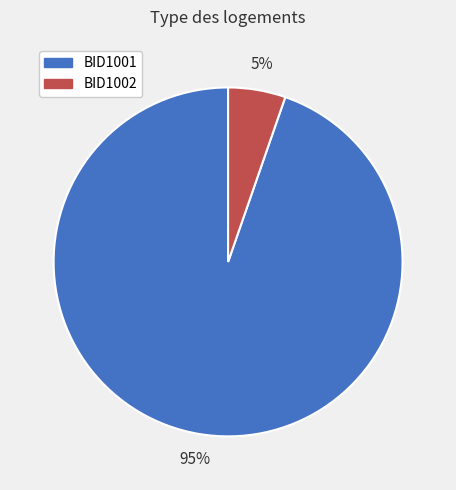

Which has a higher value, BID1002 or BID1001?

BID1001